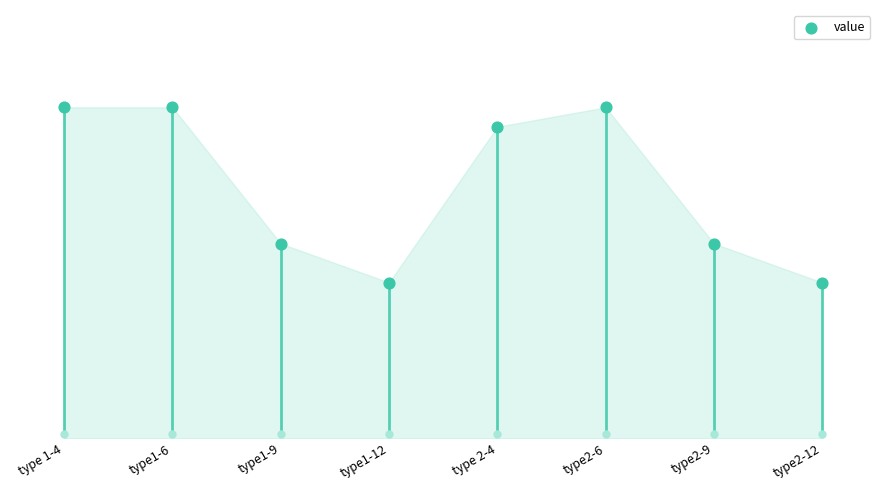

What is the ratio of the value at type1-9 to the value at type2-6?

0.6